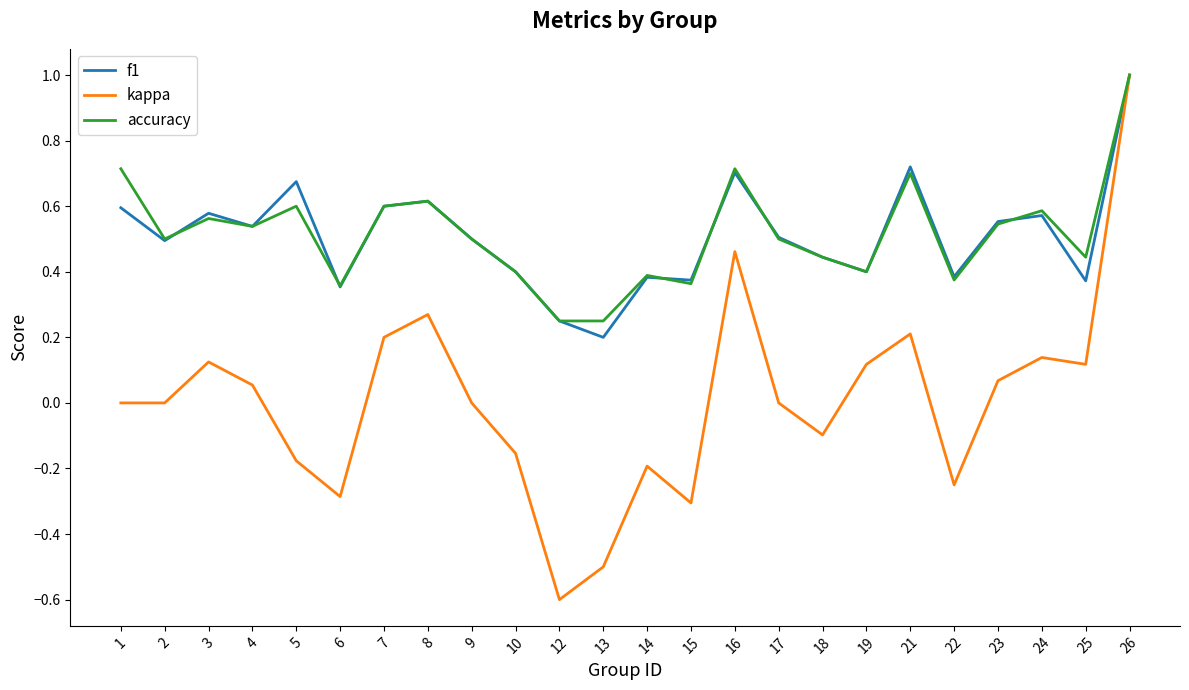

Which series changed the most between 9 and 18?

kappa